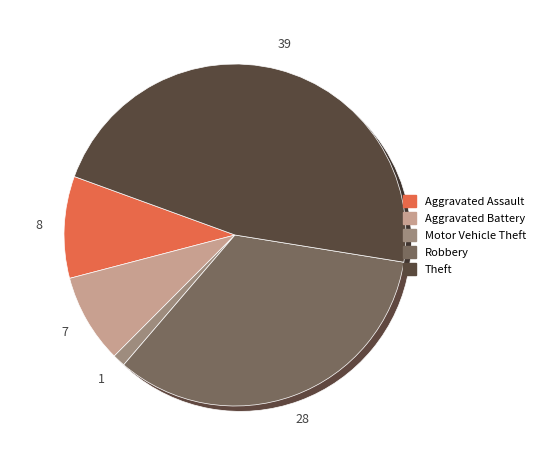

Which slice is the largest?

Theft